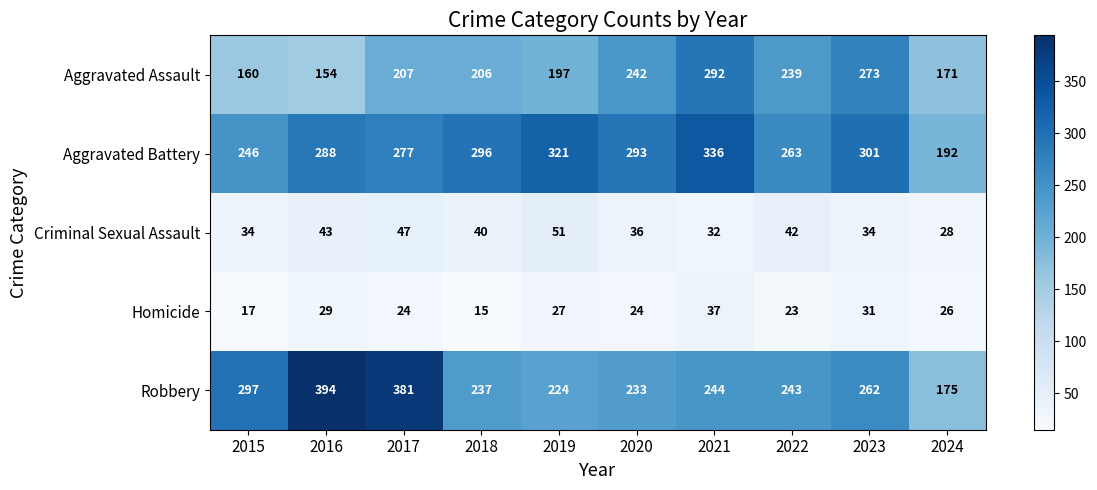

What is the total value across all series at 2016?

908